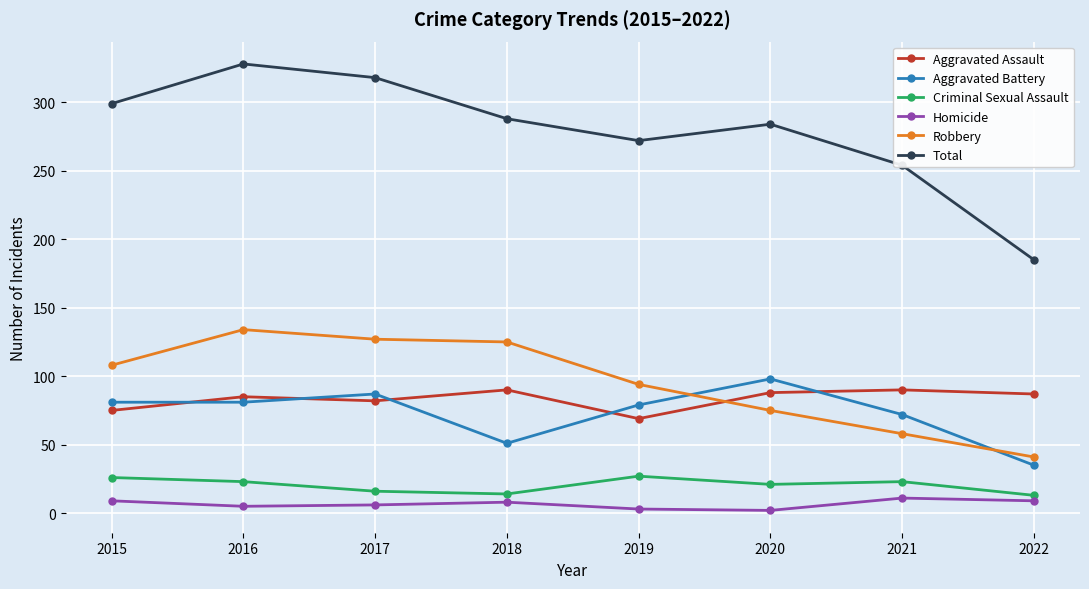

Where do Robbery and Aggravated Battery first cross each other?

2019 and 2020